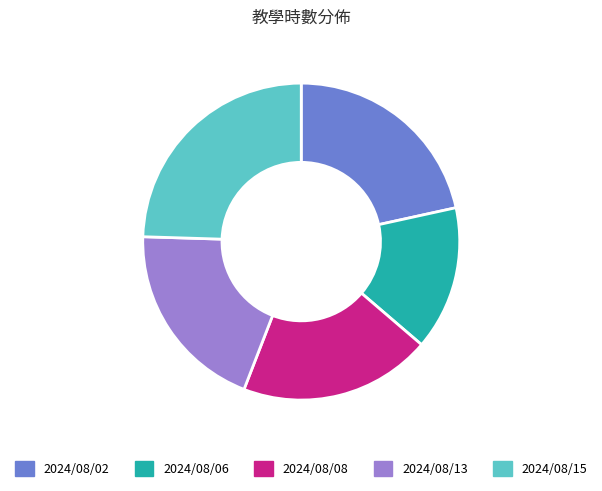

The 2024/08/13 slice represents 20% of the pie. True or false?

True